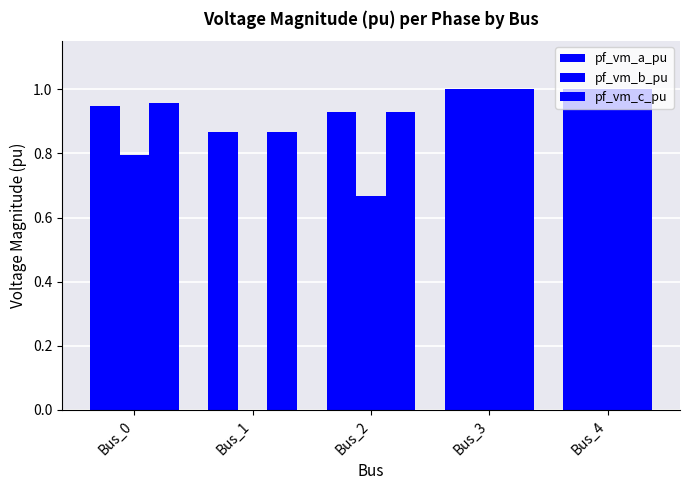

Are the bars horizontal?

No